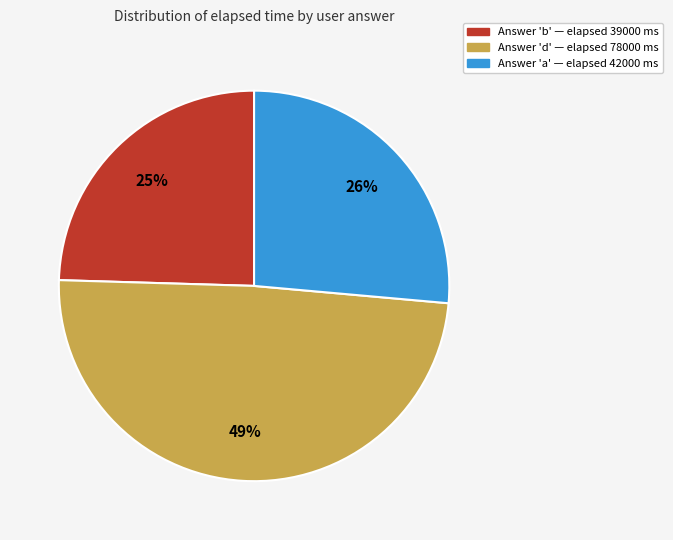

Is there any slice that represents more than half of the pie?

No